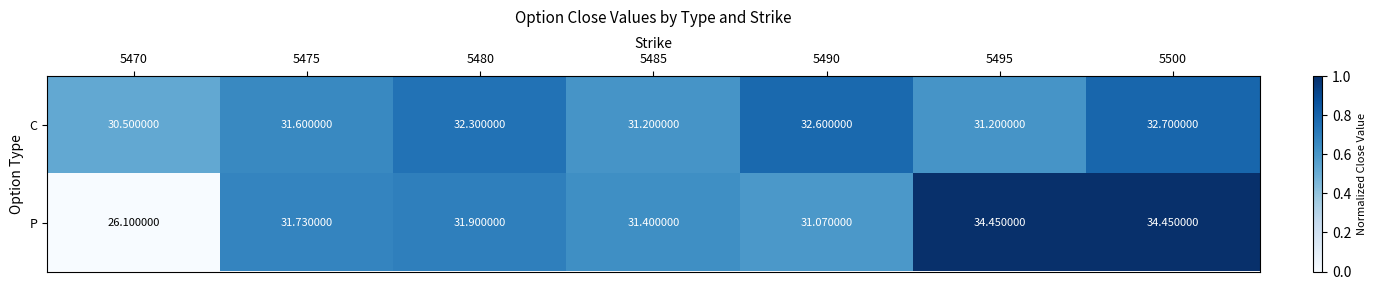

Which series has the largest total across all categories?

C